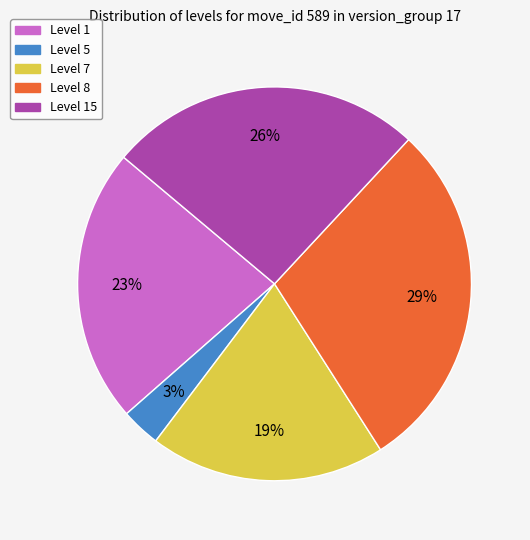

Does any single category account for the majority?

No